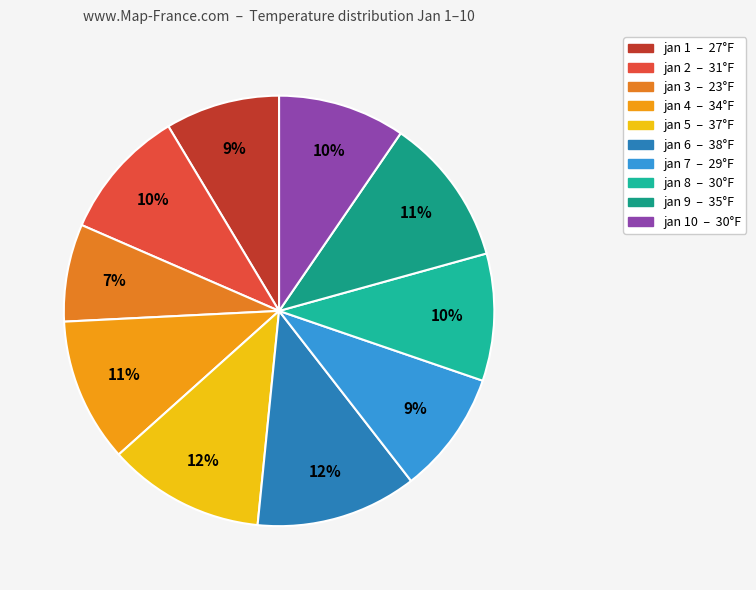

How many slices are in this pie chart?

10